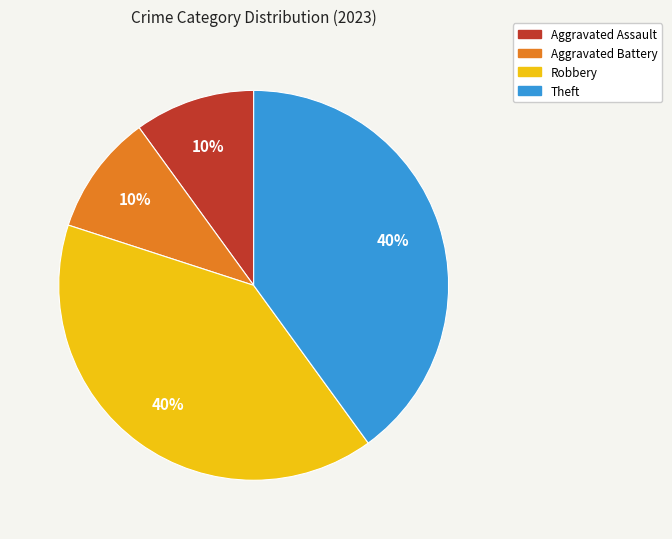

Is it true that Robbery is 31% of the pie?

False